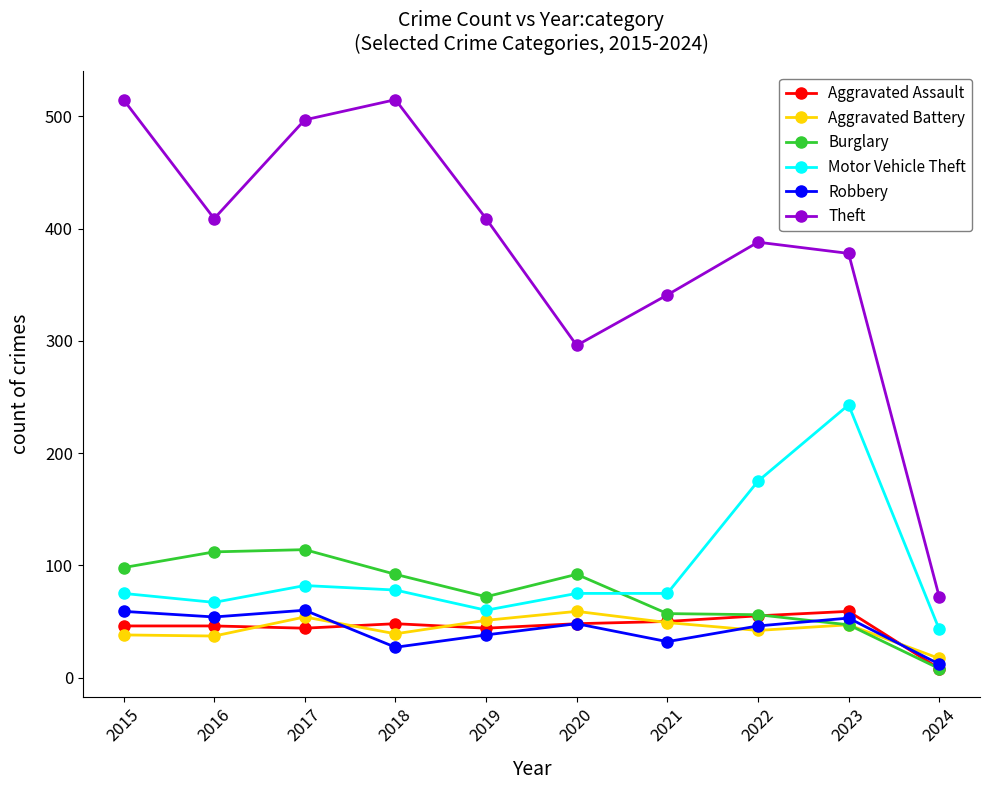

Is it true that Robbery equals 84 at 2016?

False